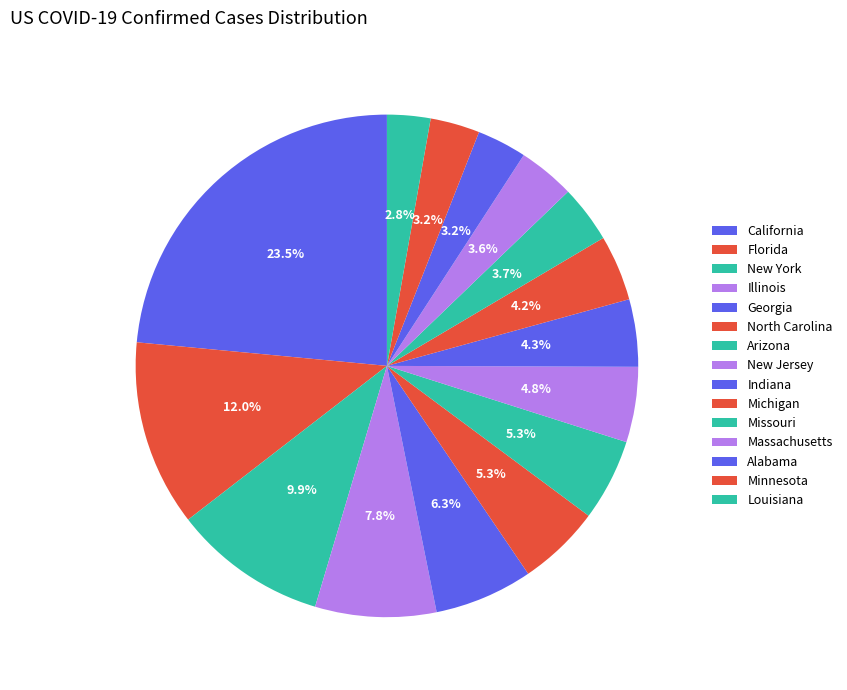

To the nearest percent, what is the combined percentage of Louisiana and New Jersey?

8%